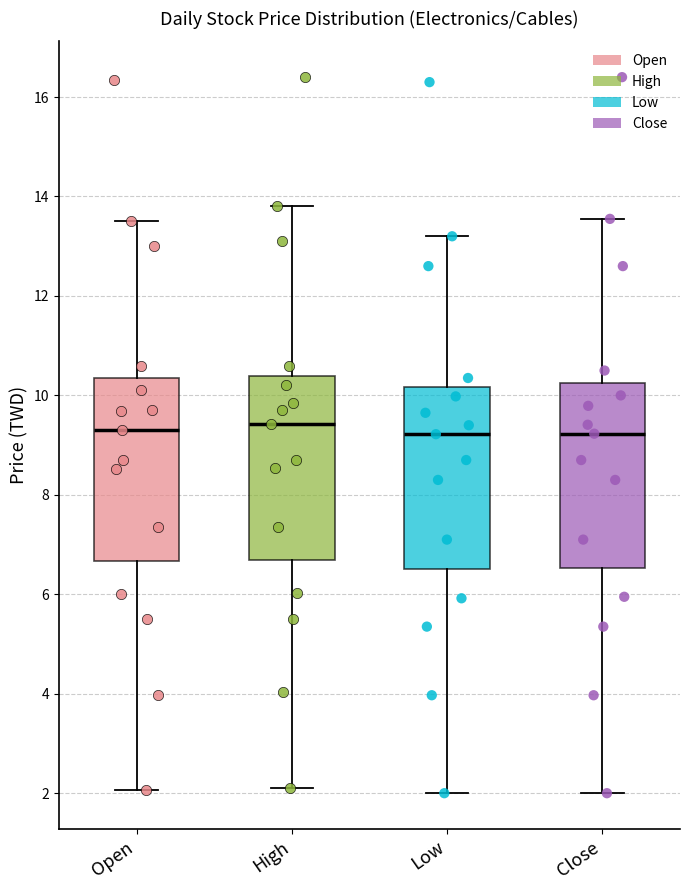

Reading left to right, read every box against the y-axis: the position of its median line, the range the box covers, and the ends of its whiskers. The values are not printed on the chart, so give them approximately, as read against the axis.

Open: median 9.4, box 6.6 to 10.4, whiskers 2.0 to 13.6
High: median 9.4, box 6.6 to 10.4, whiskers 2.2 to 13.8
Low: median 9.2, box 6.6 to 10.2, whiskers 2.0 to 13.2
Close: median 9.2, box 6.6 to 10.2, whiskers 2.0 to 13.6